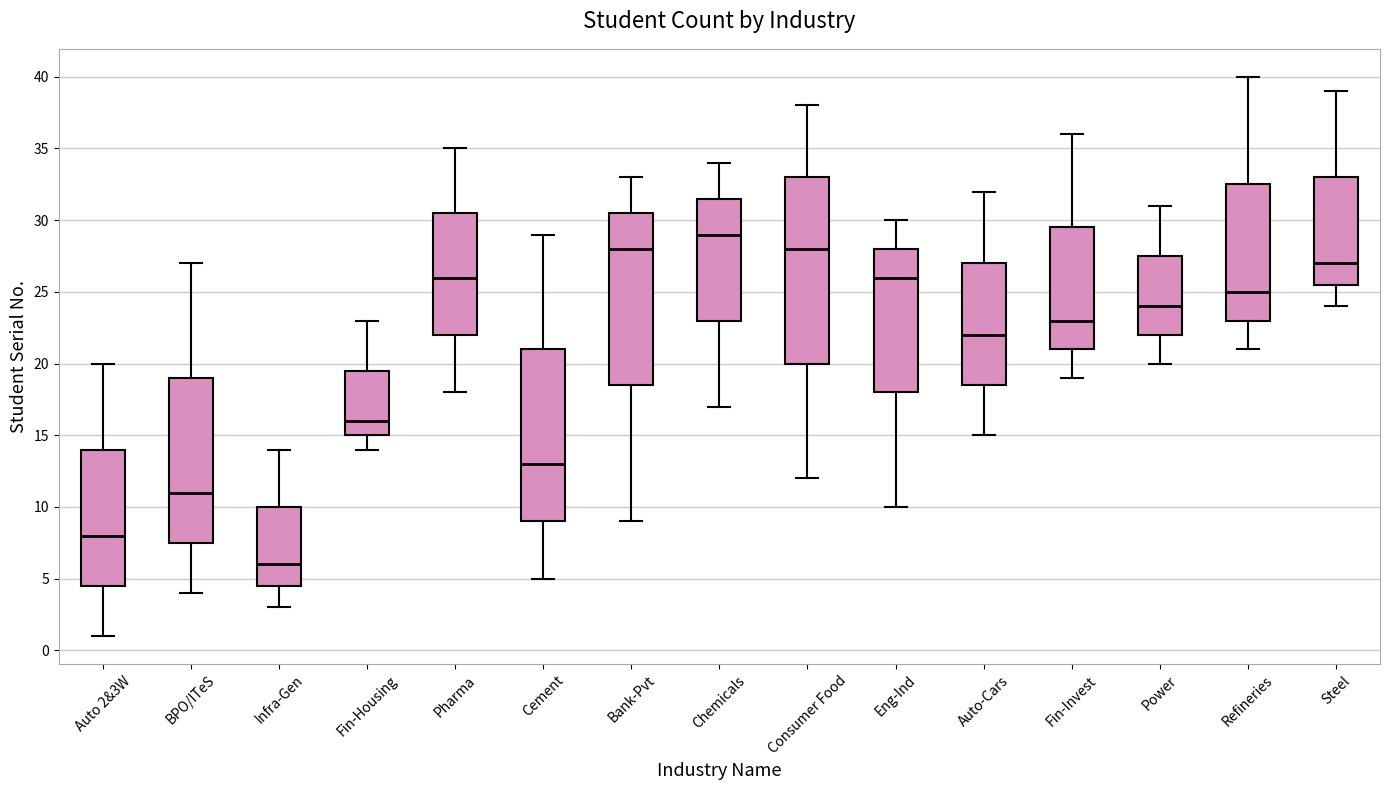

Which box's median line is the highest?

Chemicals